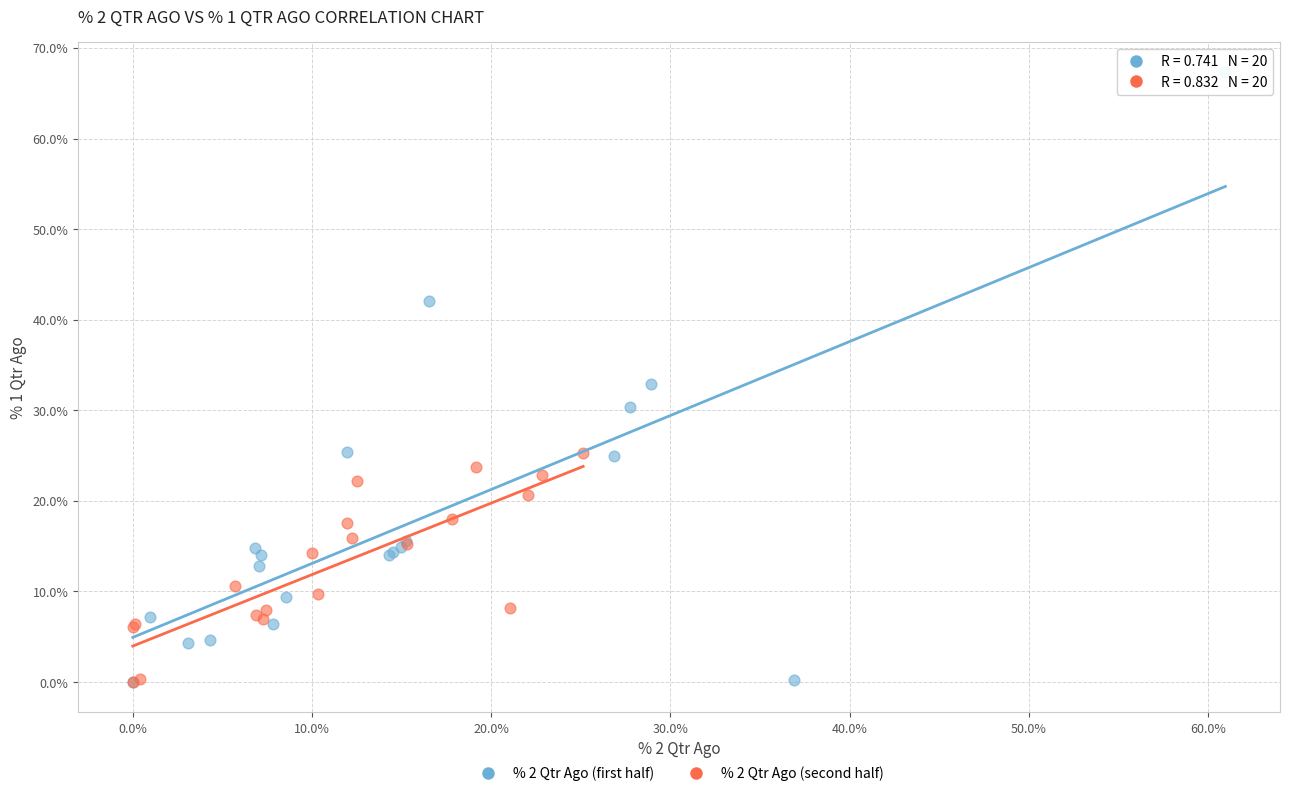

What are all the series names shown in the legend?

% 2 Qtr Ago (first half), % 2 Qtr Ago (second half)